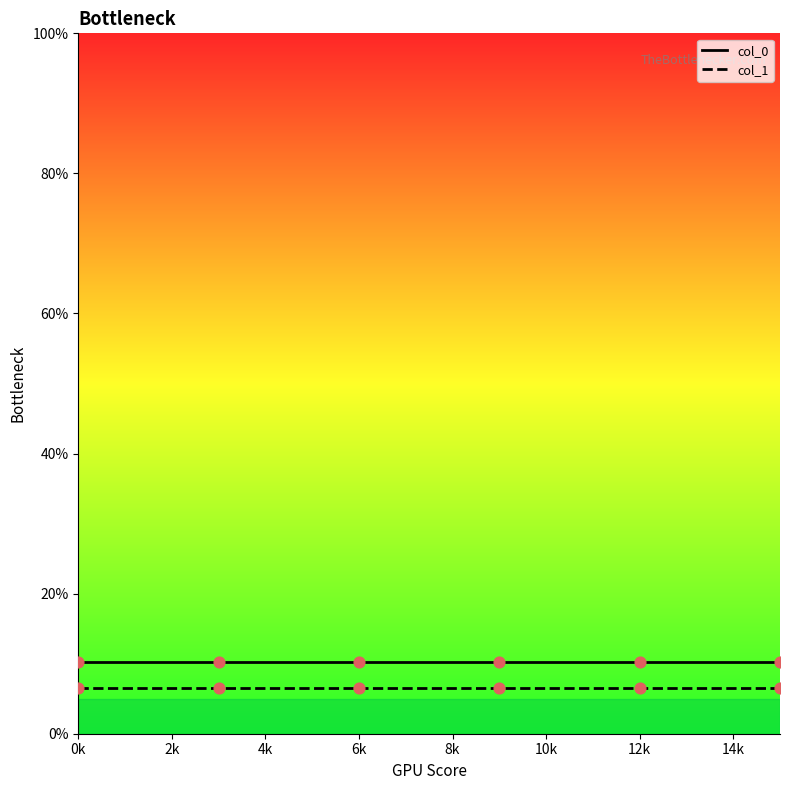

At how many categories does at least one series exceed 9?

6